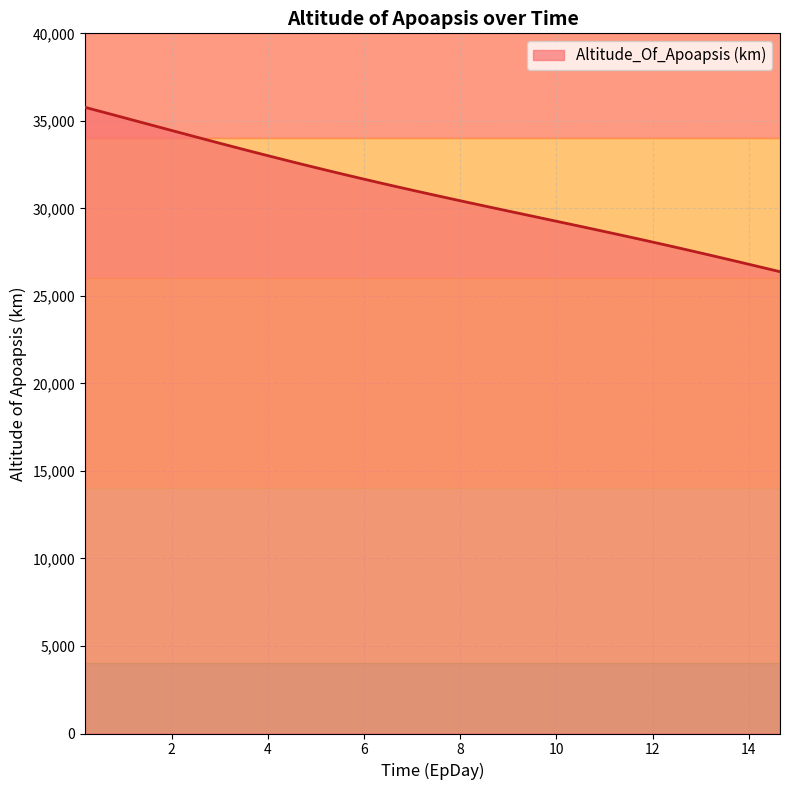

What is the minimum value shown in the chart?

26382.0